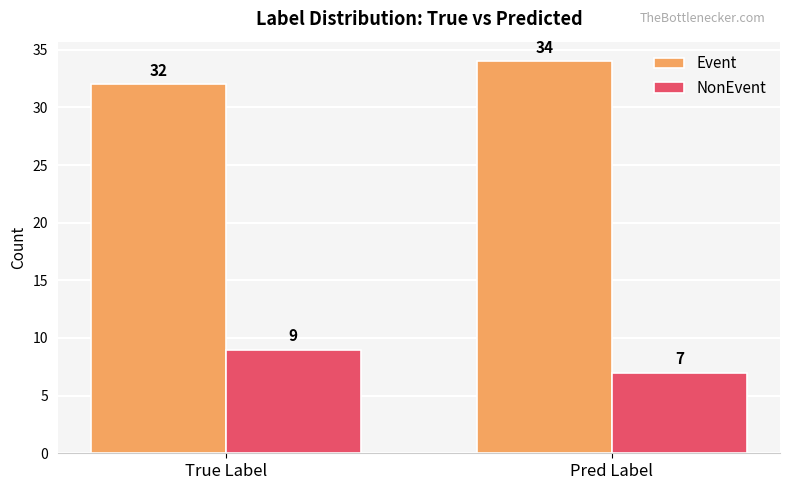

At which label does Event reach its minimum?

True Label